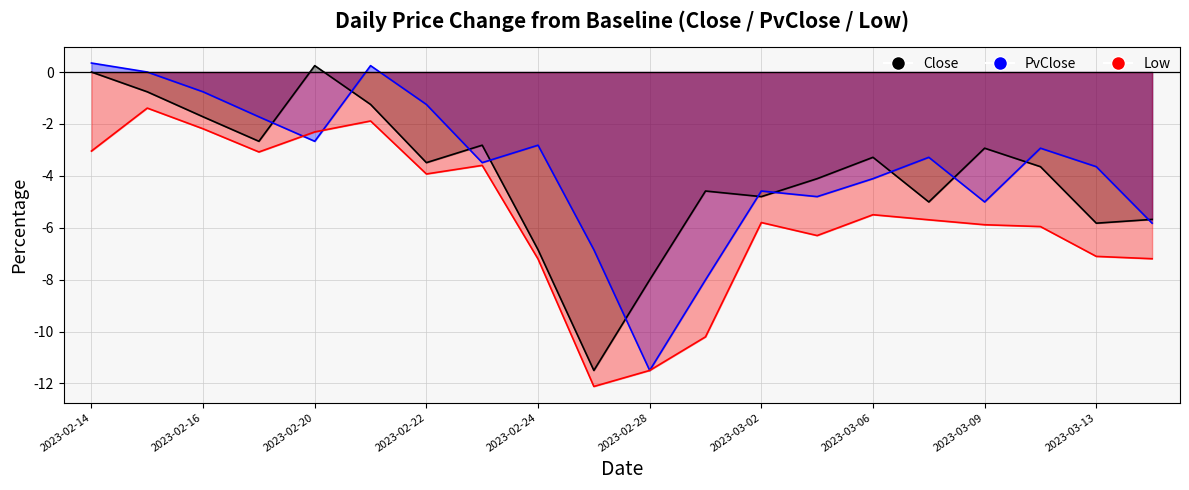

What is the difference between the second highest and minimum values in the Close series?

11.5